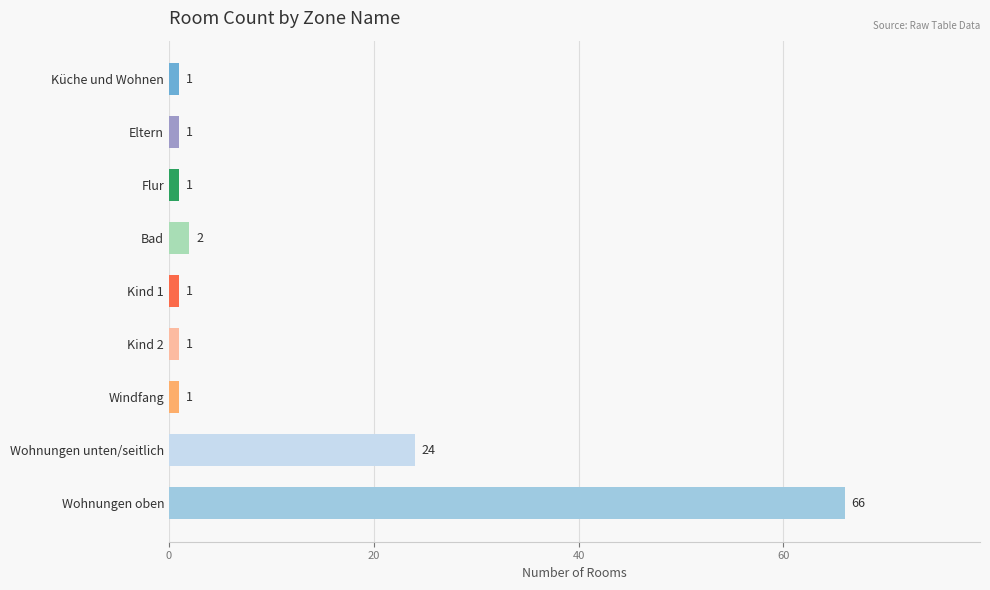

What is the label of the 6th bar from the top?

Kind 2